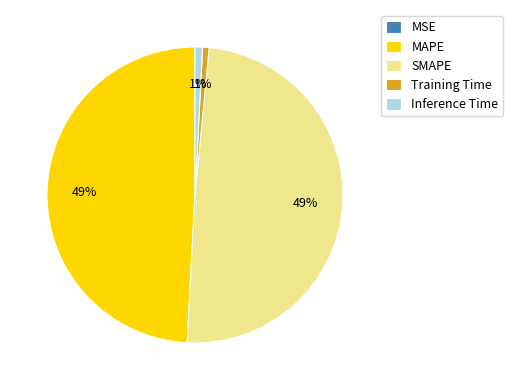

Is there a majority slice in this chart?

No